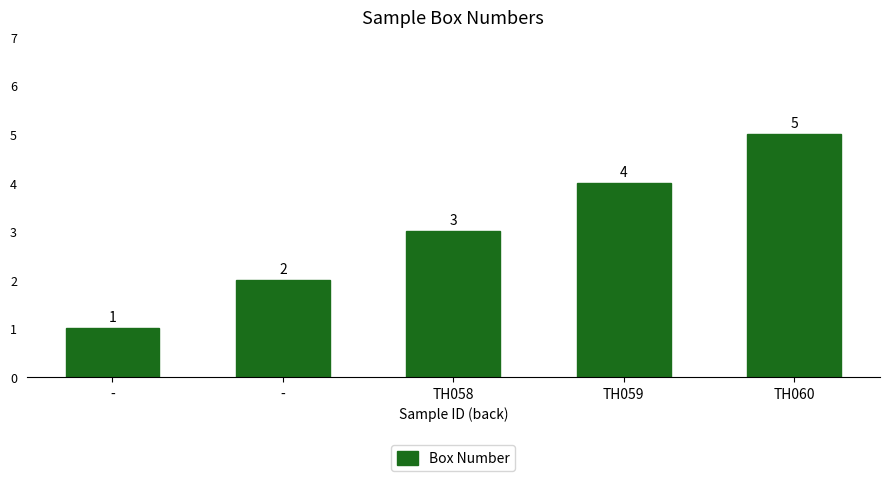

Read the value at -.

2